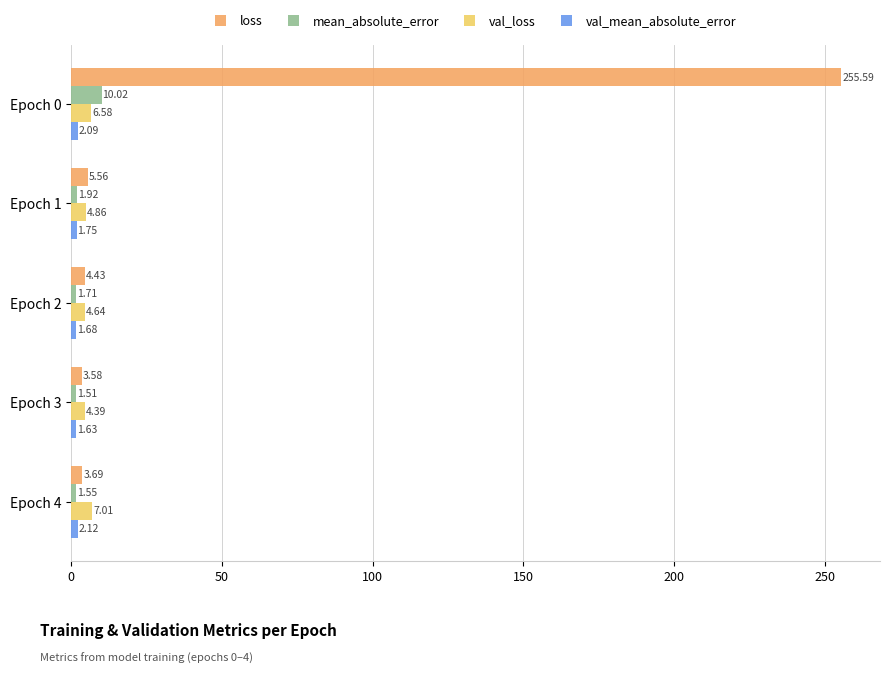

How many data points in loss are less than 4?

2